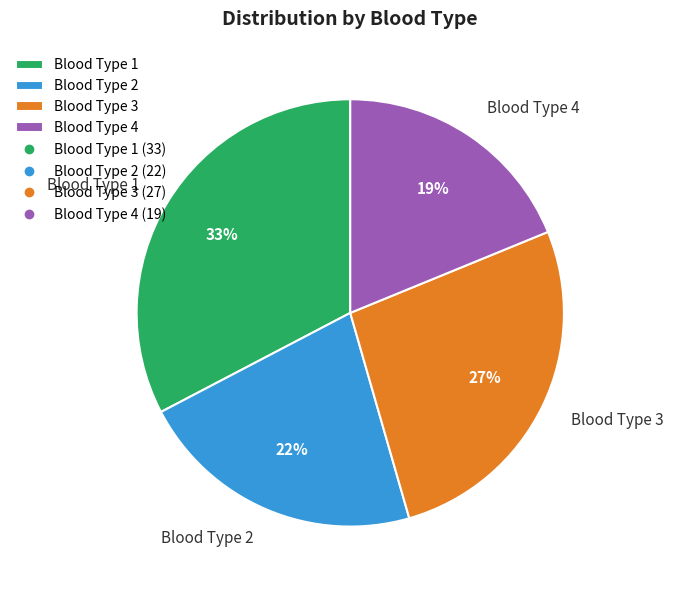

Rank the categories by value from highest to lowest.

Blood Type 1, Blood Type 3, Blood Type 2, Blood Type 4